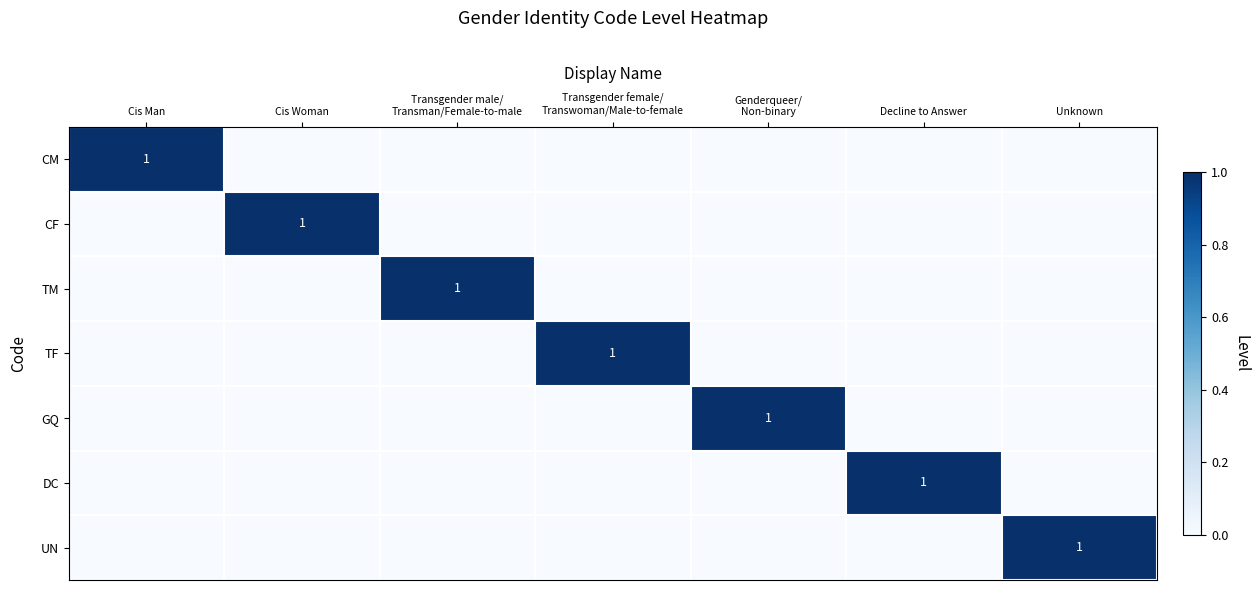

The DC series shows 1 at Decline to Answer. True or false?

True